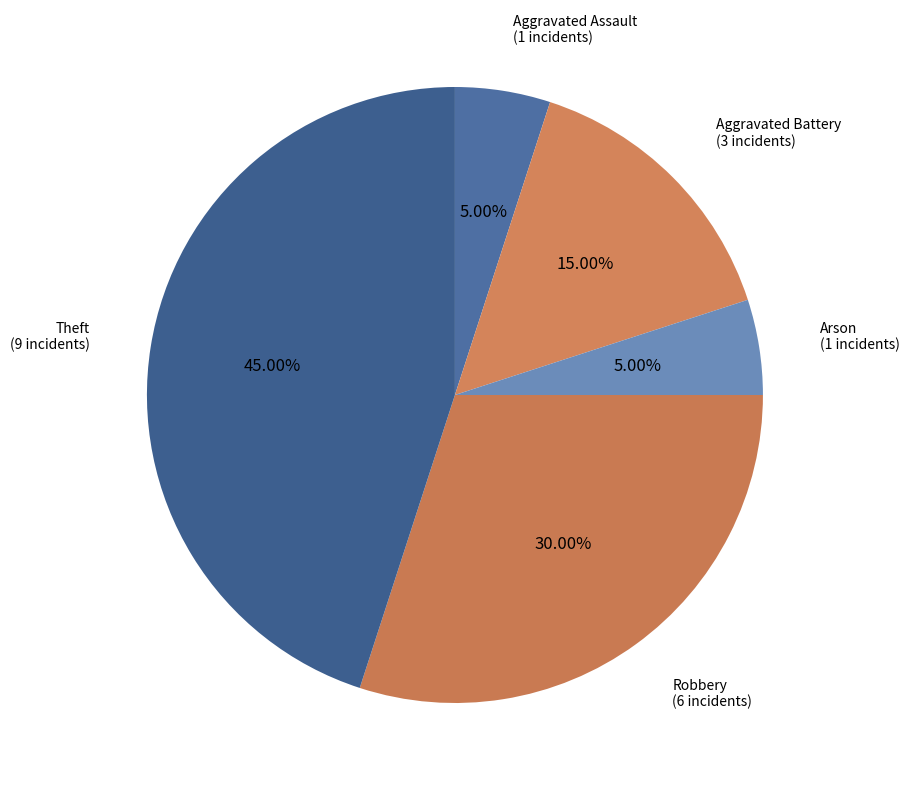

Is there any slice that represents more than half of the pie?

No